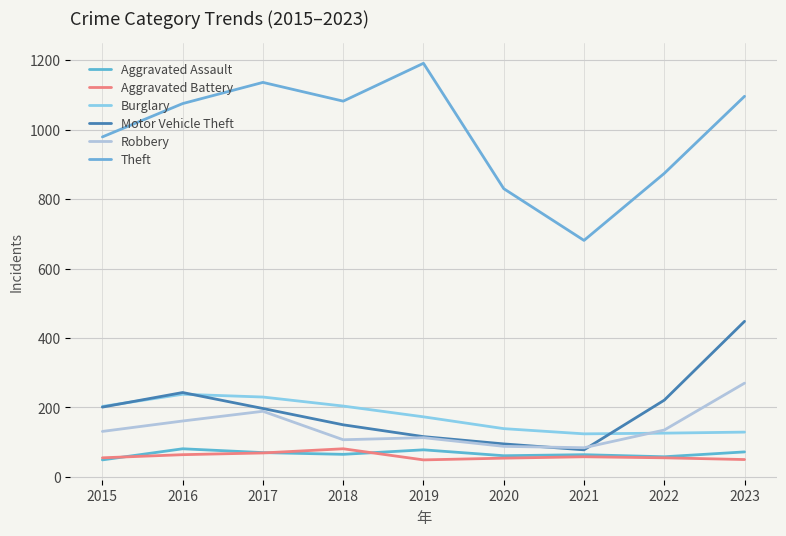

How many lines are shown in the chart?

6